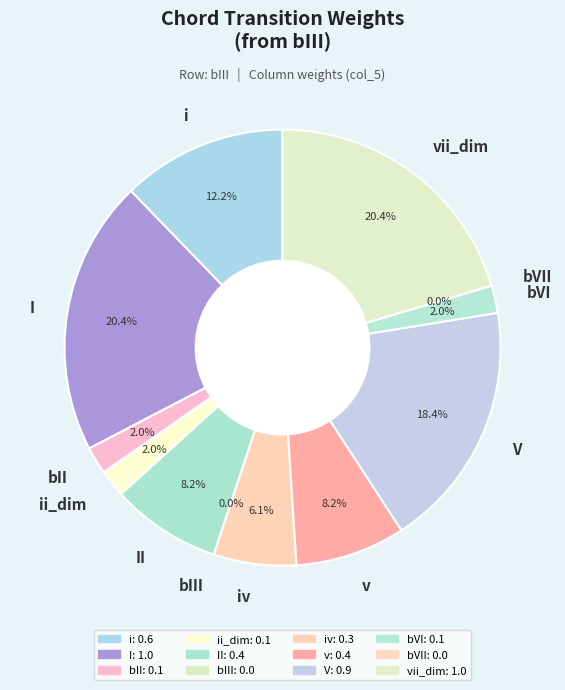

To the nearest percent, what portion does V represent?

18%